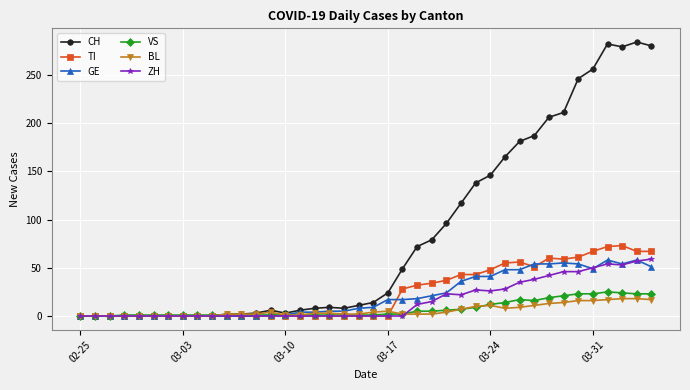

What is the maximum value shown in the chart?

284